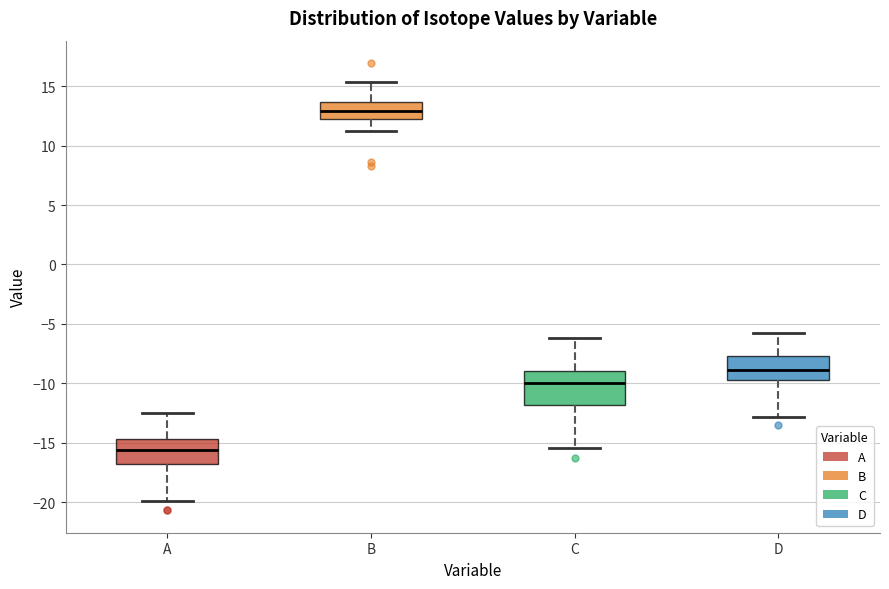

Where does the lower whisker of the box for B end on the y-axis? The values are not printed on the chart, so give them approximately, as read against the axis.

11.0